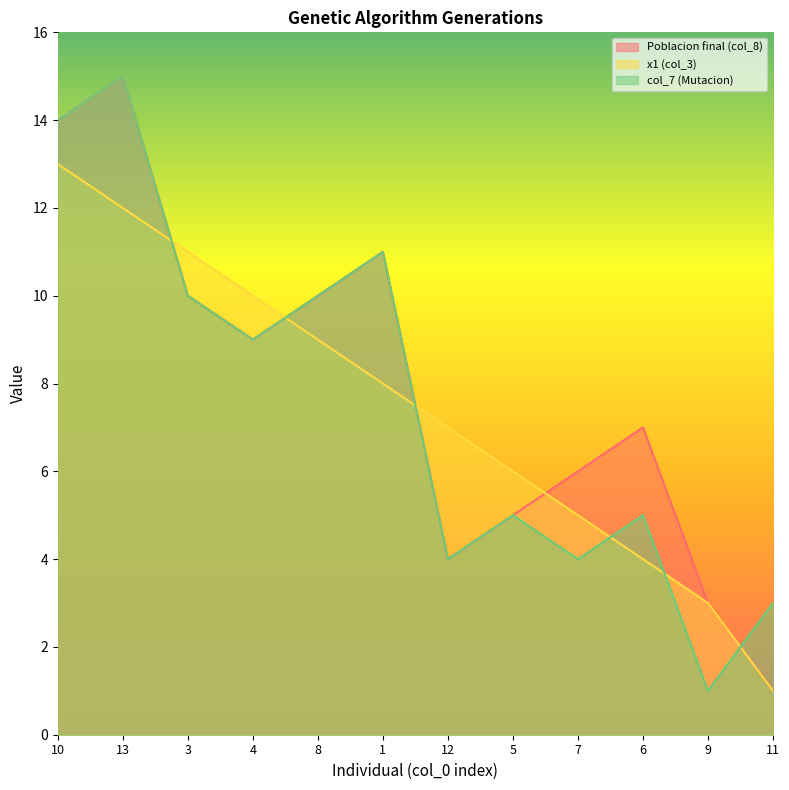

Rank the categories by col_7 (Mutacion) value from lowest to highest.

9, 11, 12, 7, 5, 6, 4, 3, 8, 1, 10, 13